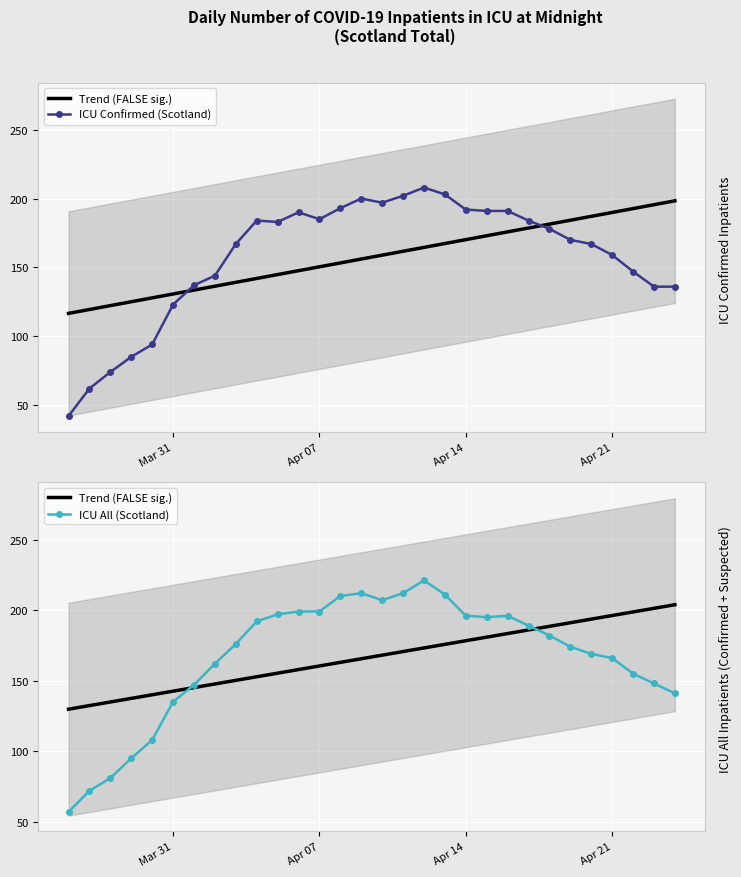

What is the sum of all ICU All (Scotland) values?

5004